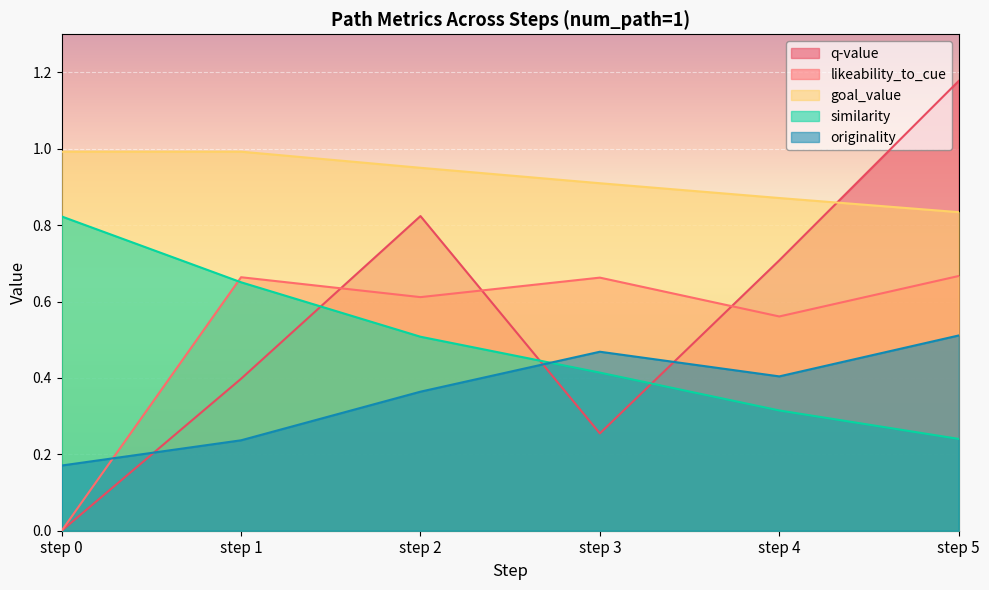

Is it true that similarity equals 0.4 at step 5?

False